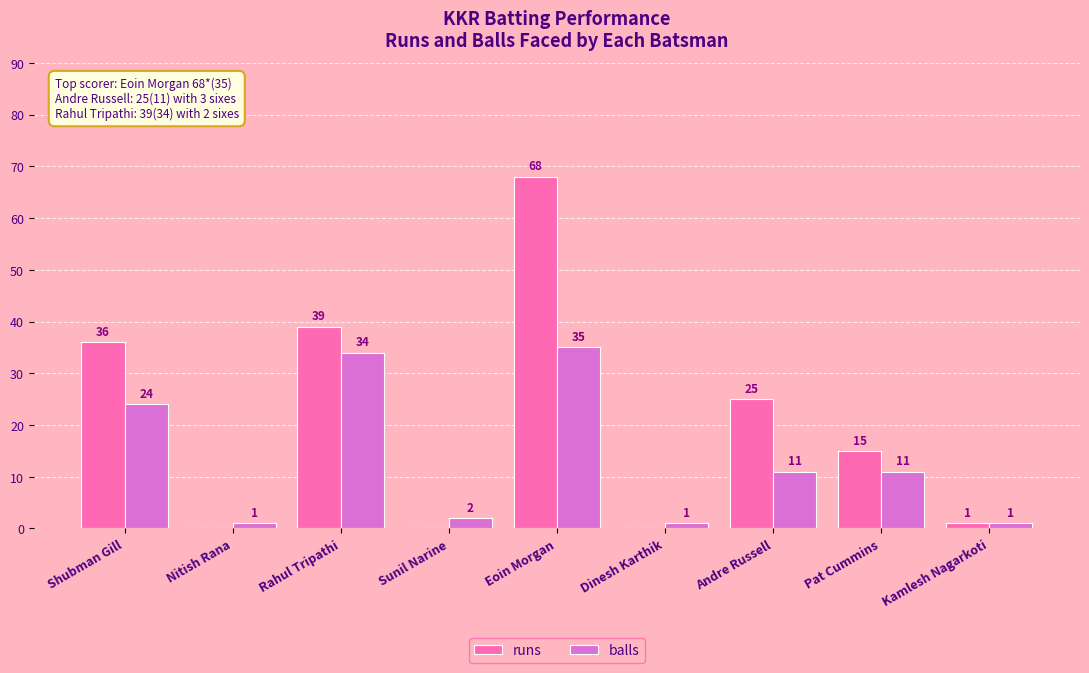

Where is balls nearest to the value 18?

Shubman Gill